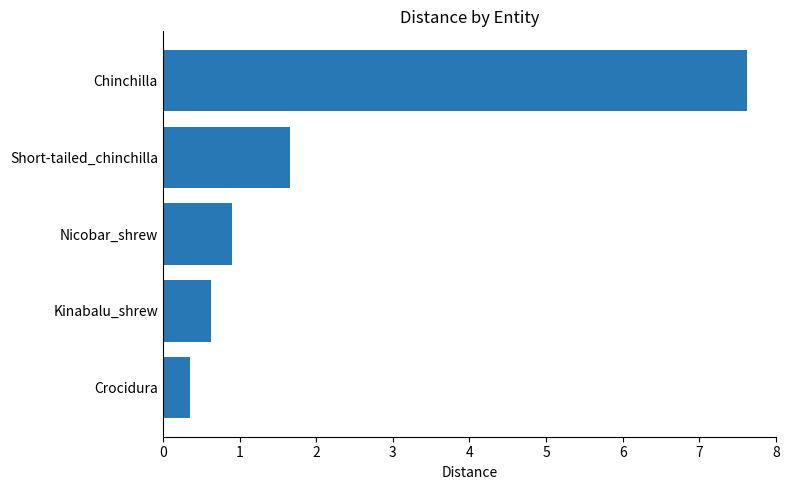

What is the ratio of the value at Kinabalu_shrew to the value at Short-tailed_chinchilla?

0.4